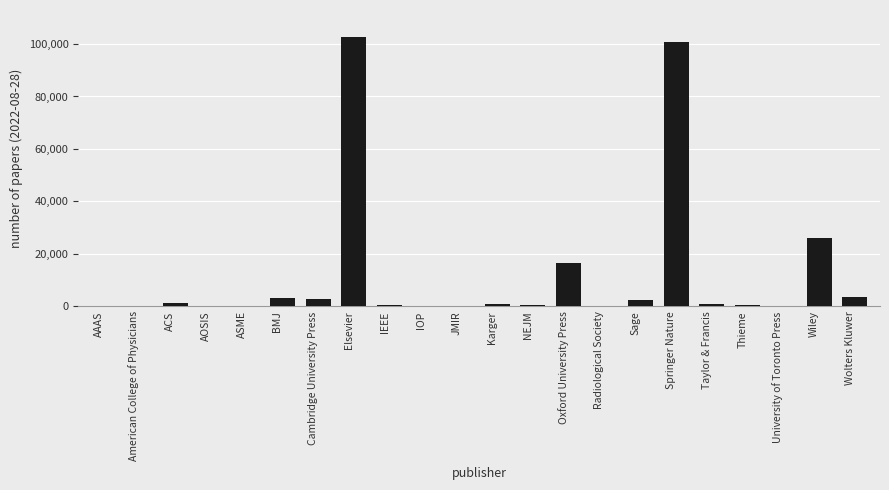

Which has a higher value, Wiley or JMIR?

Wiley